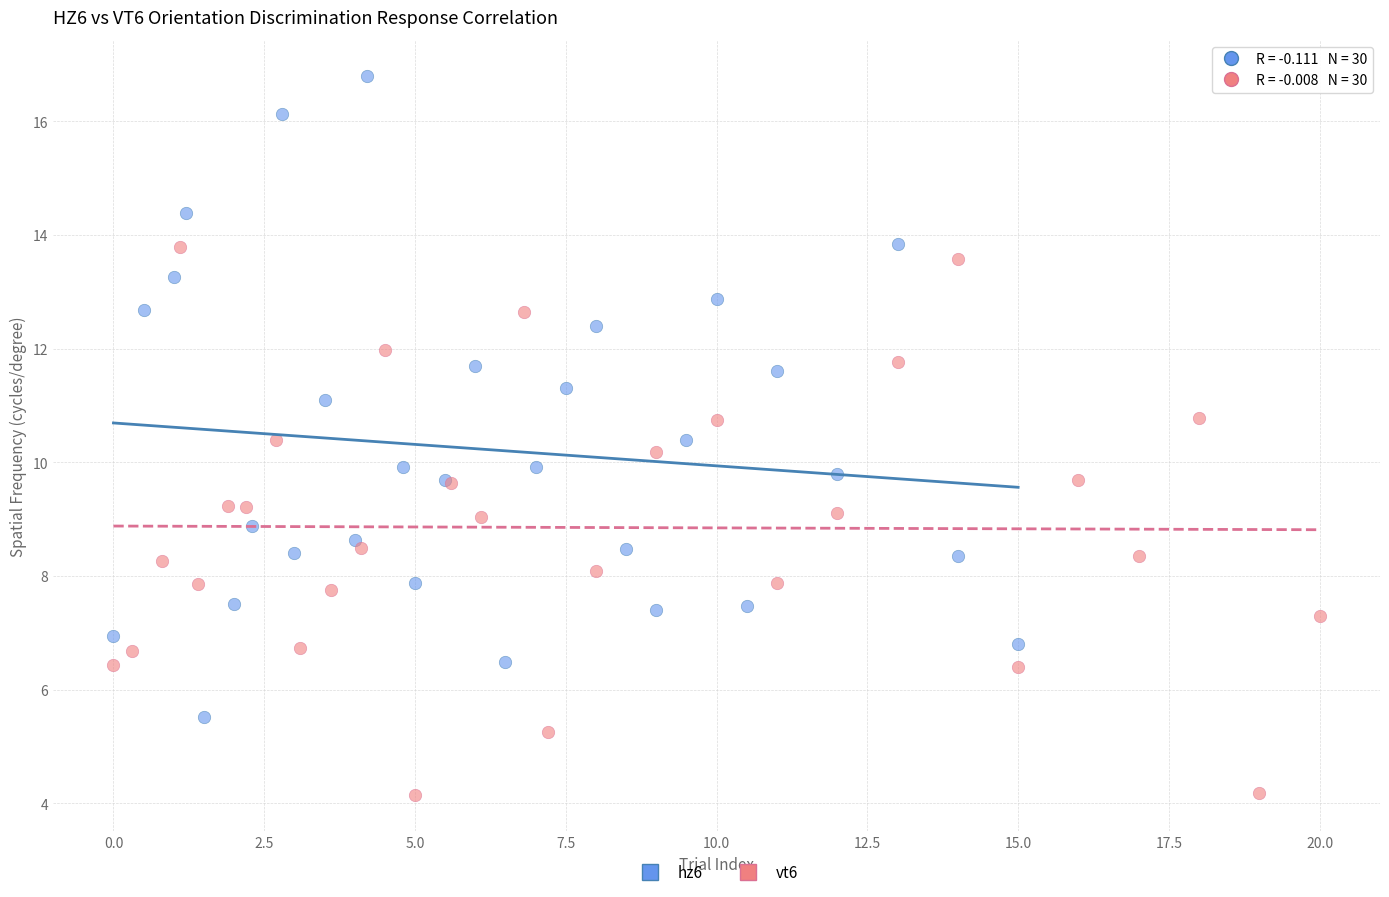

Which series has the largest Y range (max minus min)?

hz6